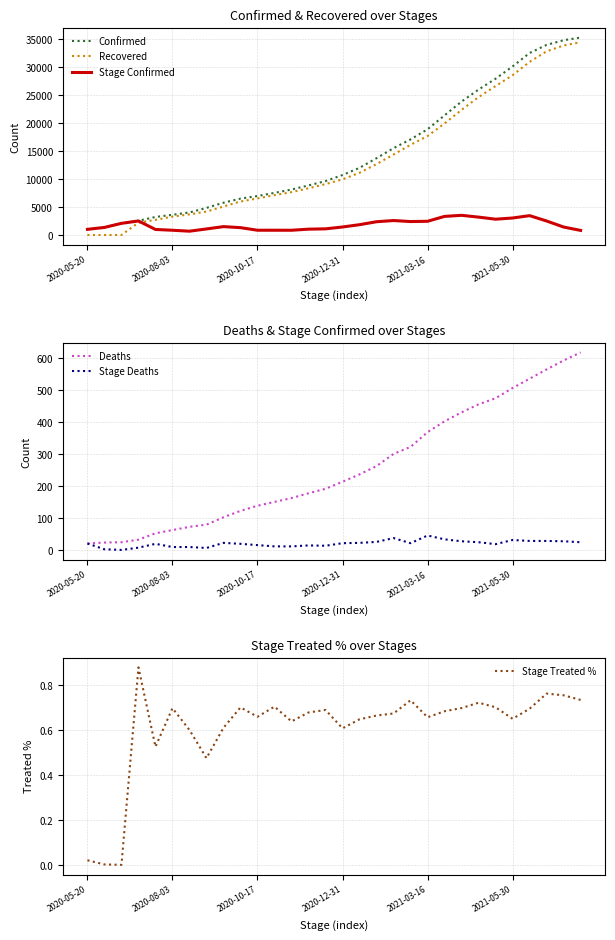

What is the maximum value for Stage Deaths?

46